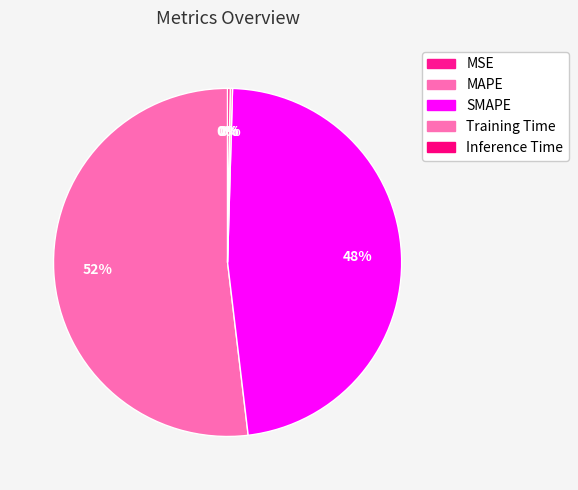

What percentage is the MAPE slice, to the nearest percent?

52%